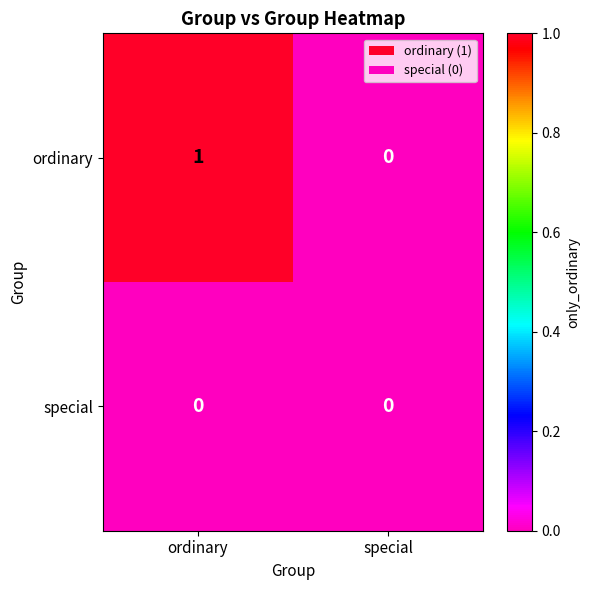

True or false: special has a value of 0 at ordinary.

True